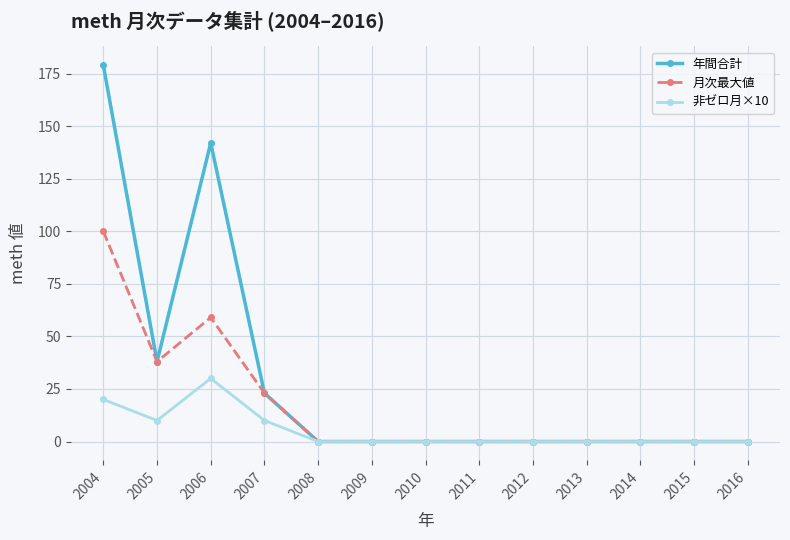

True or false: 年間合計 has a value of 67 at 2005.

False